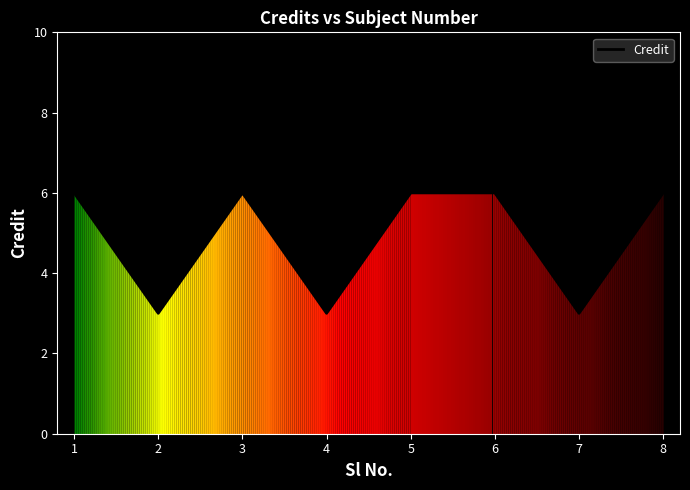

Does the chart have visible grid lines?

No